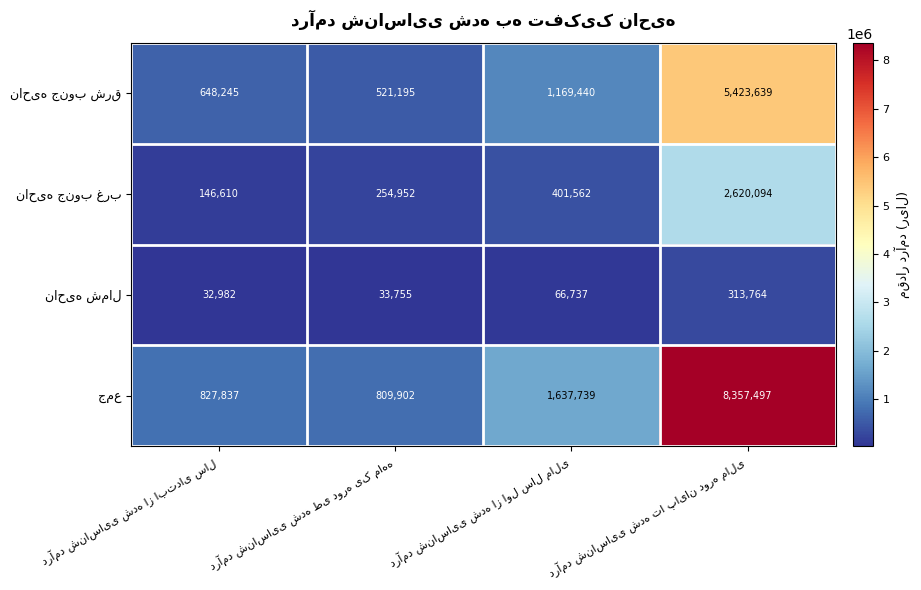

What is the minimum value shown in the chart?

32982